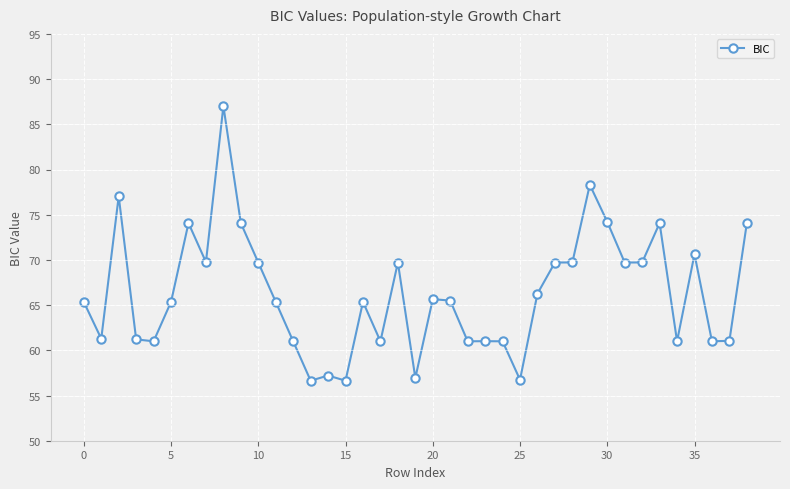

What is the difference between the maximum and minimum values?

30.4